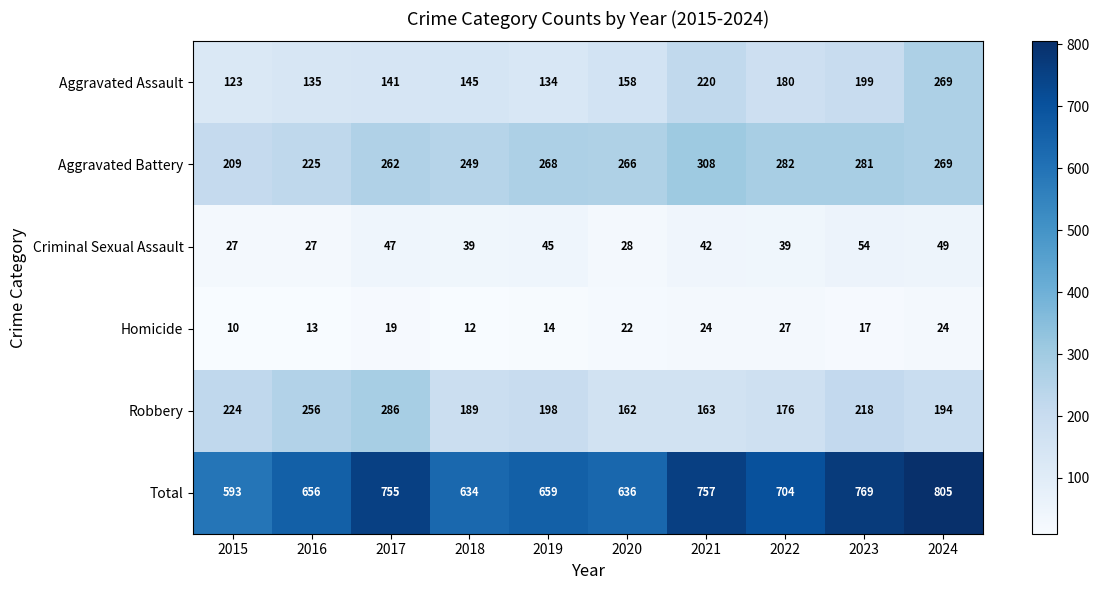

At which label is Total closest to 699?

2022